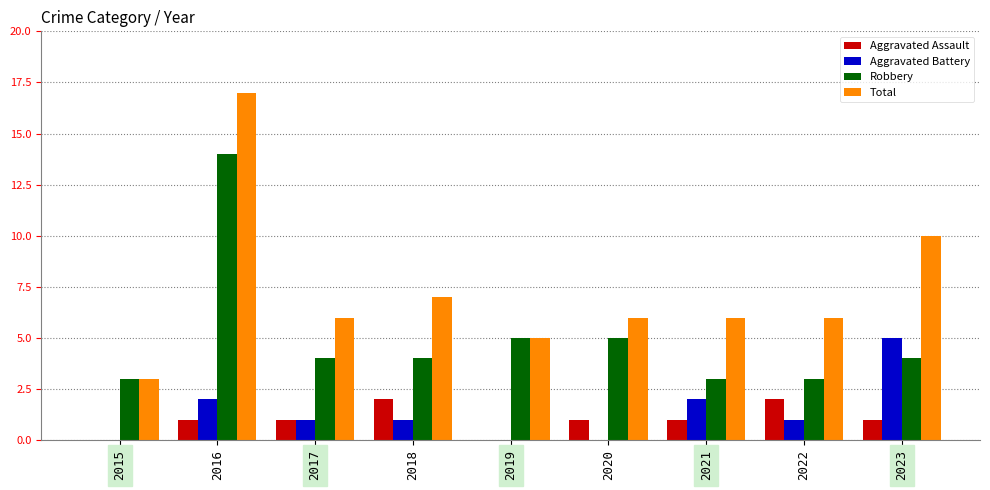

What is the maximum value shown in the chart?

17